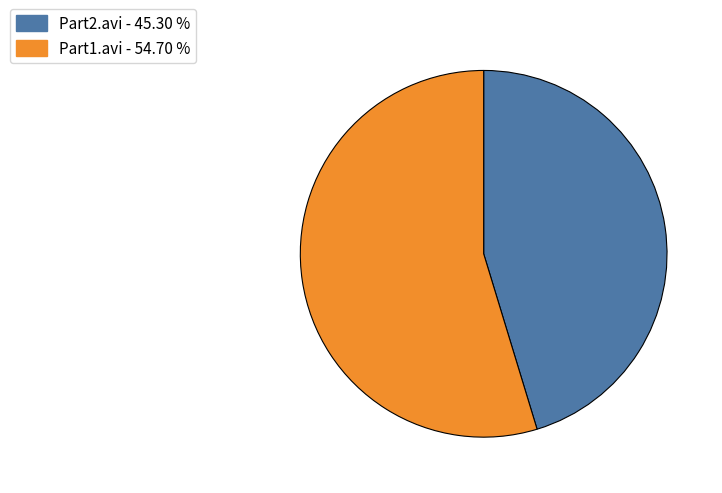

Is there any slice that represents more than half of the pie?

Yes